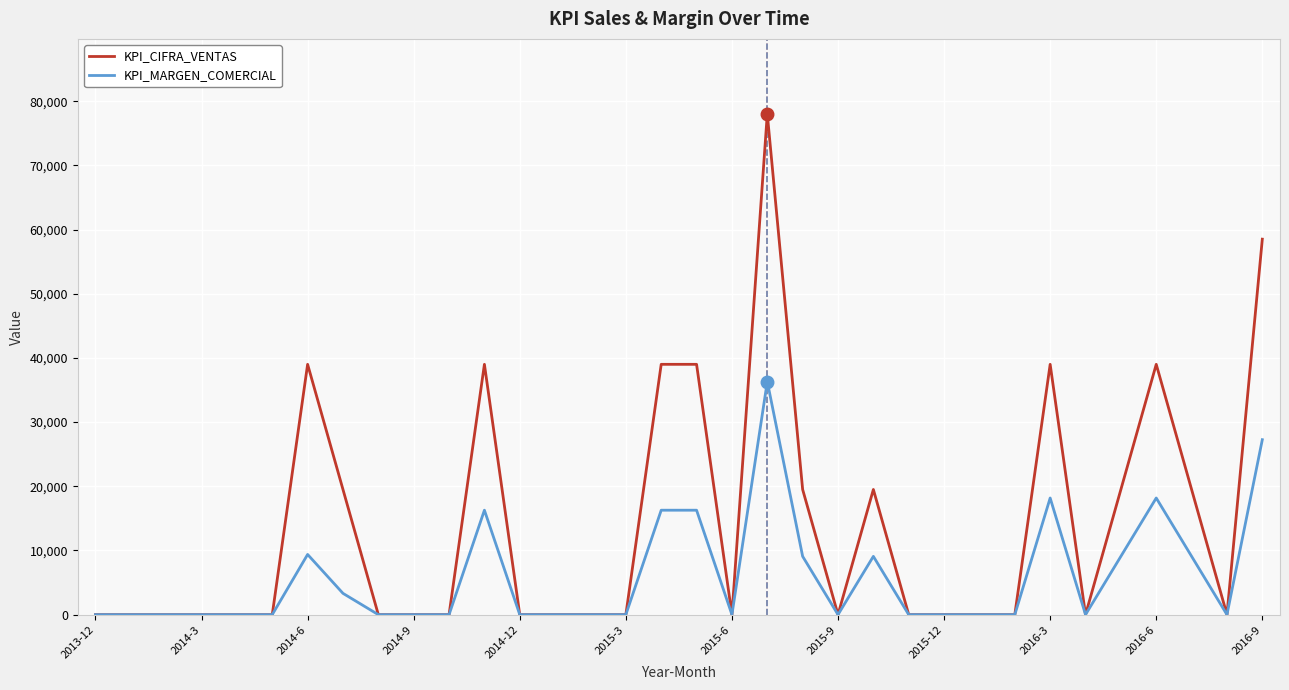

What are all the series names shown in the legend?

KPI_CIFRA_VENTAS, KPI_MARGEN_COMERCIAL